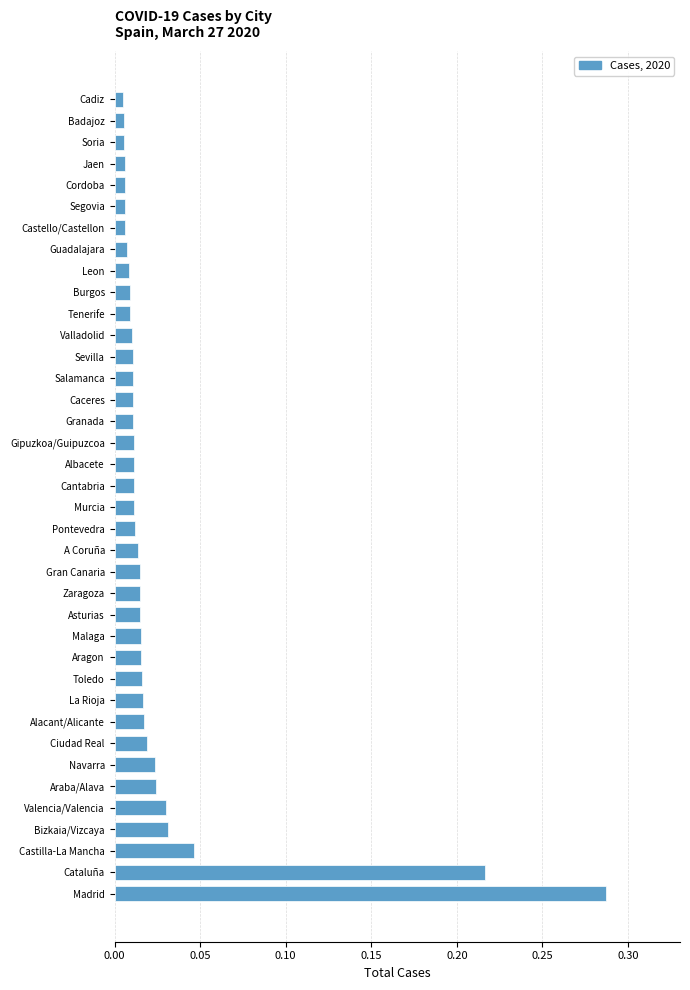

Which category has the highest value across all series?

Madrid